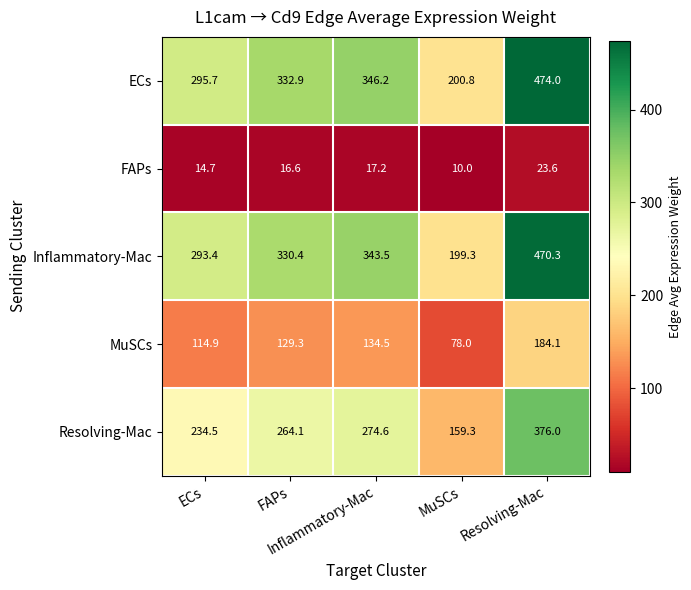

What is the smallest value displayed?

10.0